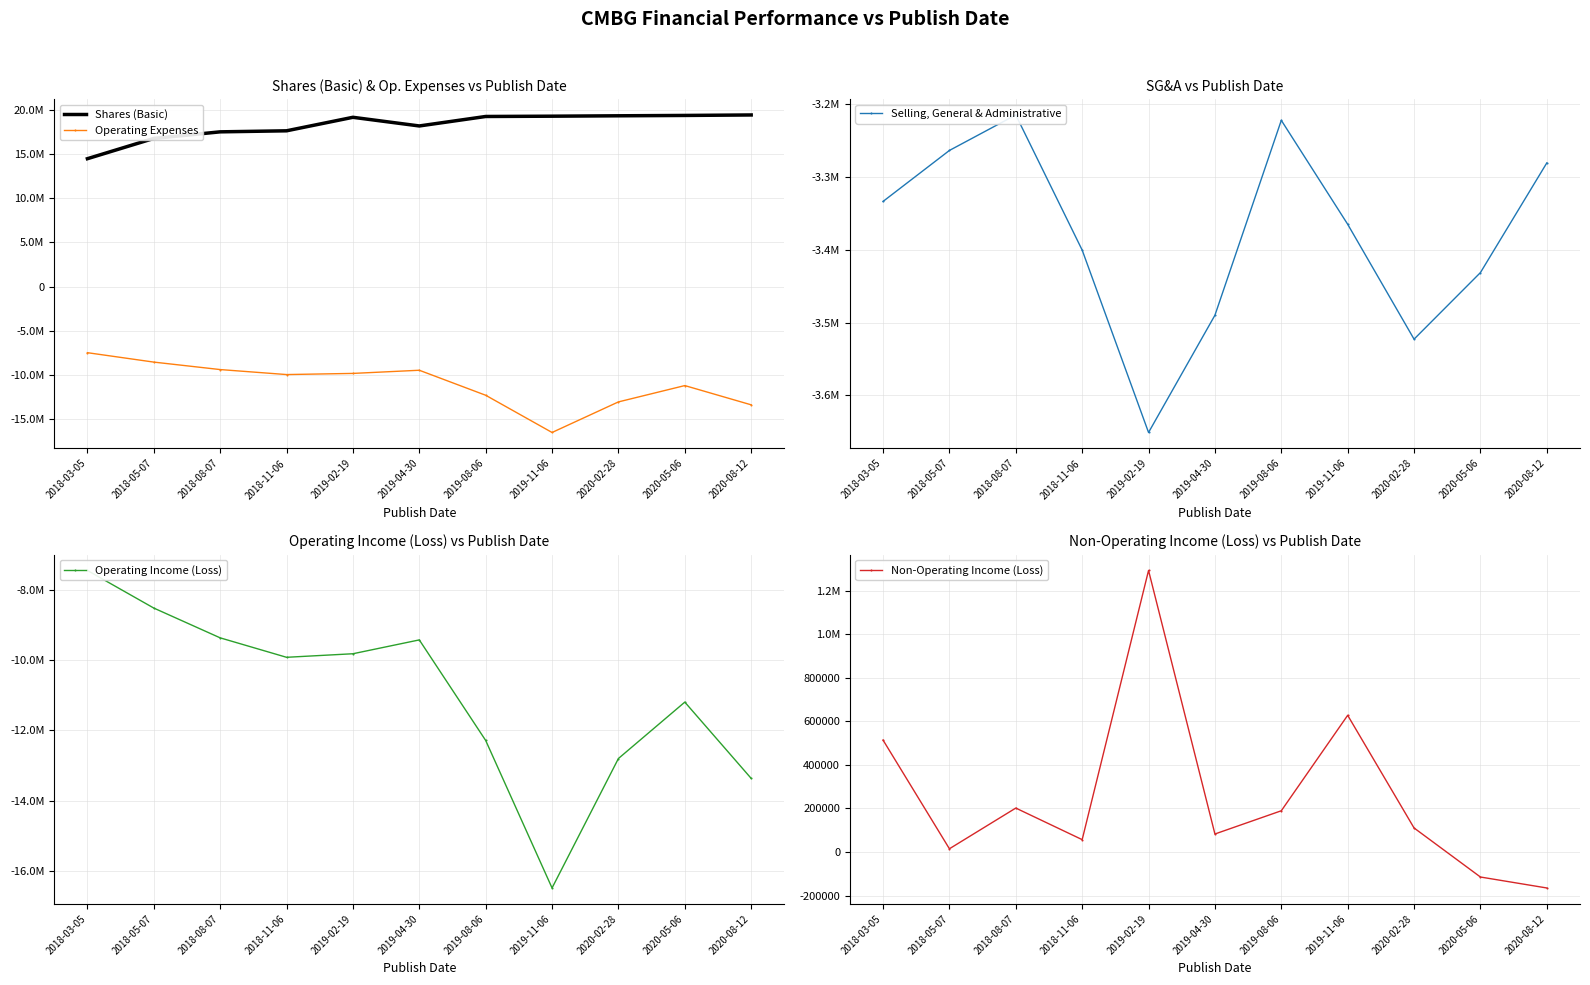

Is it true that Shares (Basic) equals 8157552 at 2018-05-07?

False